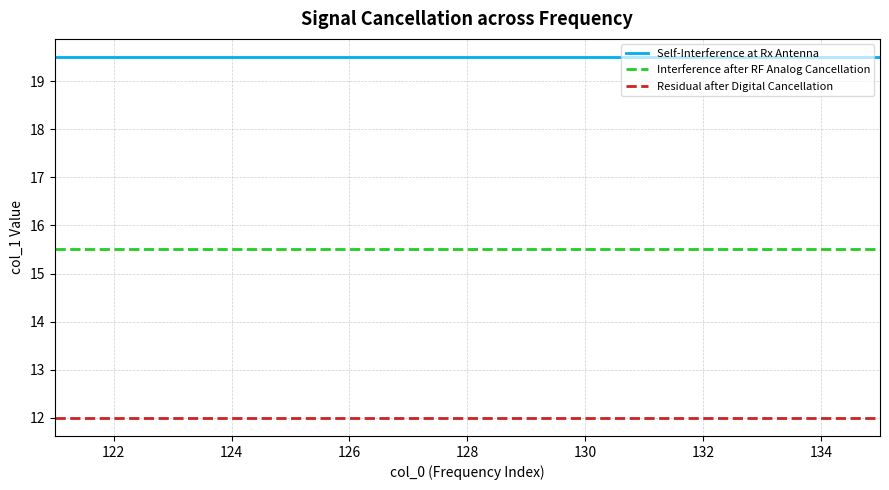

What are all the series names shown in the legend?

Self-Interference at Rx Antenna, Interference after RF Analog Cancellation, Residual after Digital Cancellation